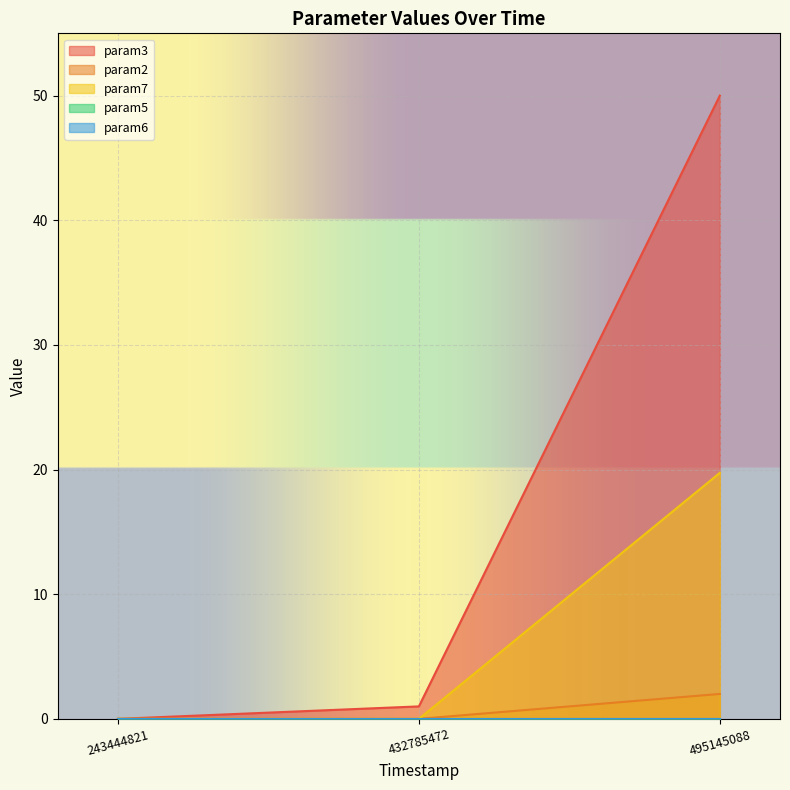

How many data points does each series have?

3